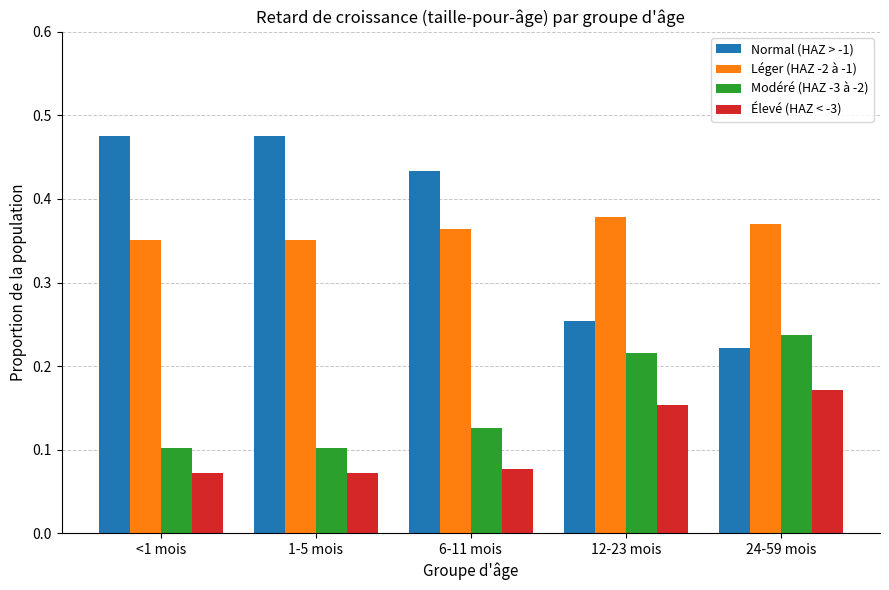

Which series changed the most between <1 mois and 24-59 mois?

Normal (HAZ > -1)